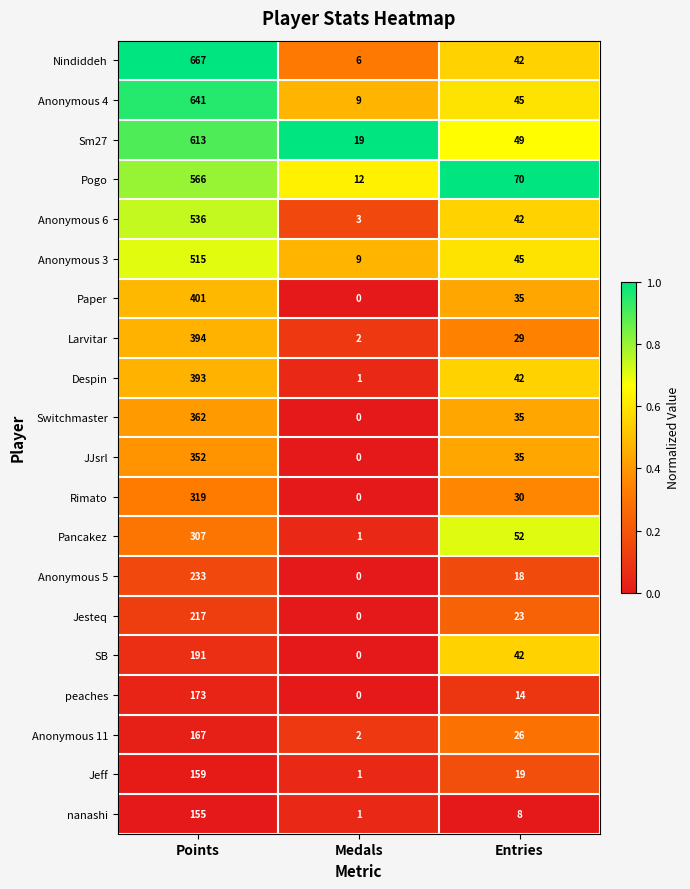

Which series has the largest total across all categories?

Nindiddeh